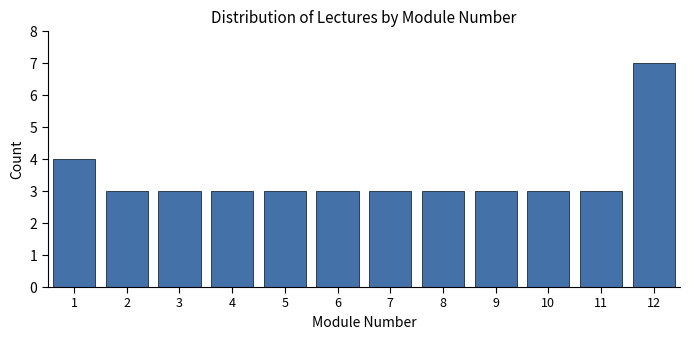

Reading left to right, transcribe all the data shown in this chart.

1=4	2=3	3=3	4=3	5=3	6=3	7=3	8=3	9=3	10=3	11=3	12=7